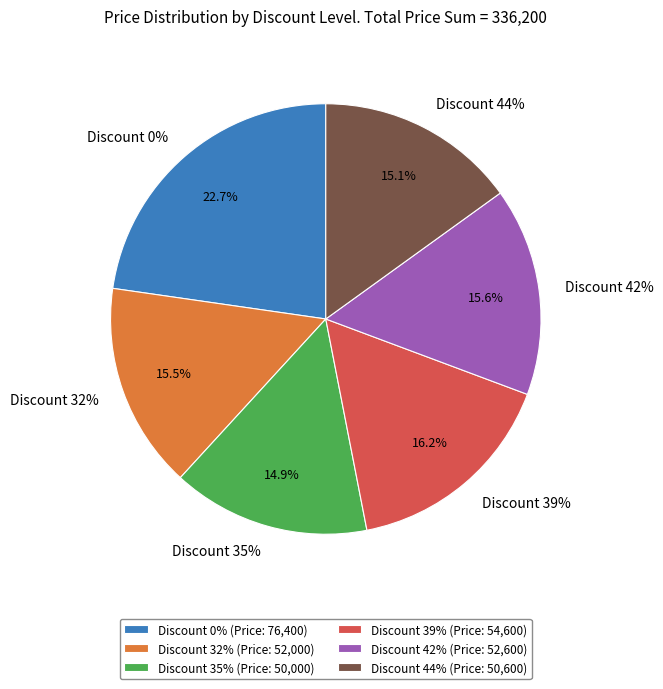

Is there any slice that represents more than half of the pie?

No